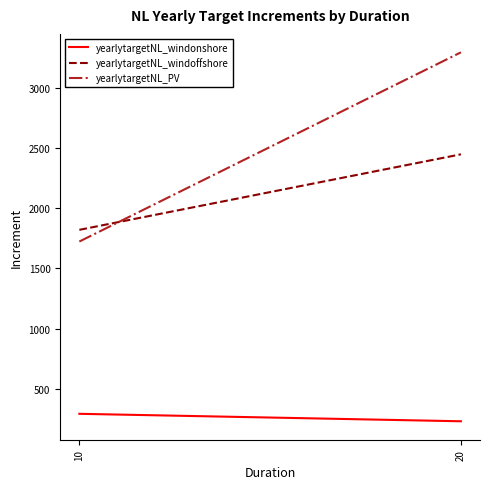

At which category does the chart reach its peak across all series?

20